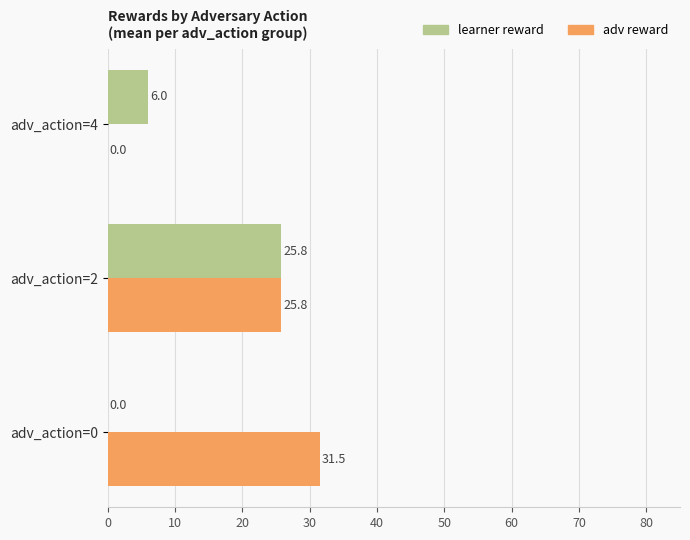

How many values in adv reward are above zero?

2